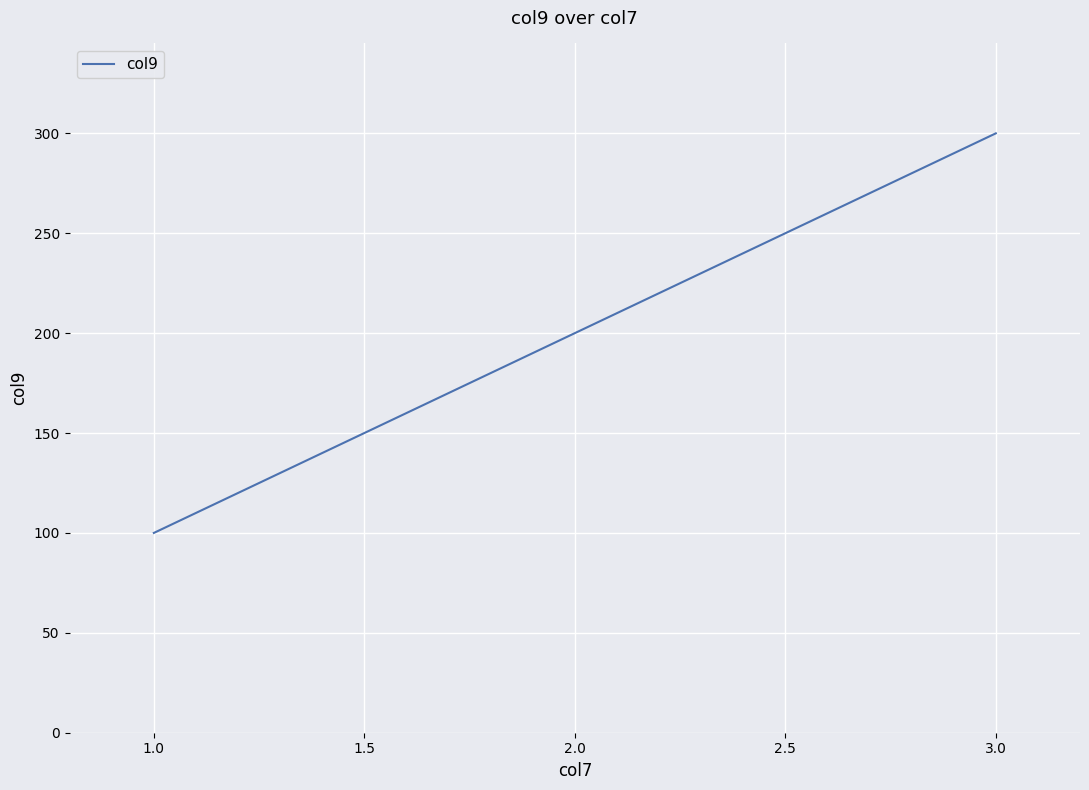

What is the approximate value at 1.0, to the nearest 5?

100